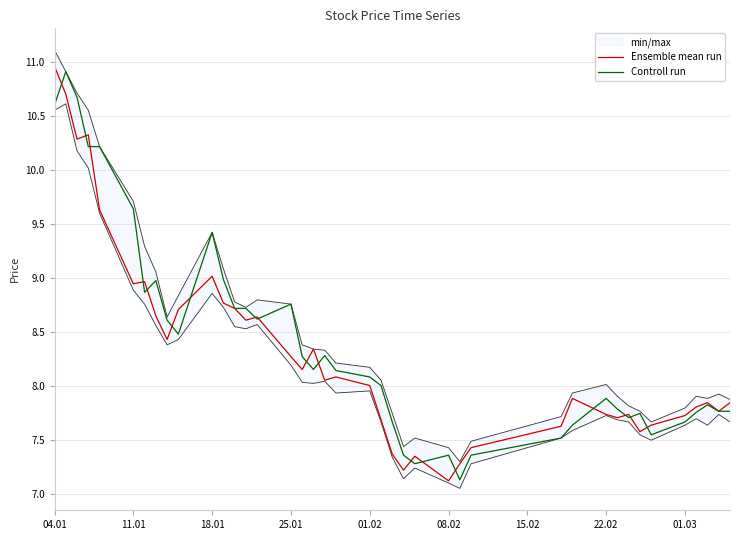

Is the value of Controll run at 22.02 greater than the value of Ensemble mean run at 12?

Yes